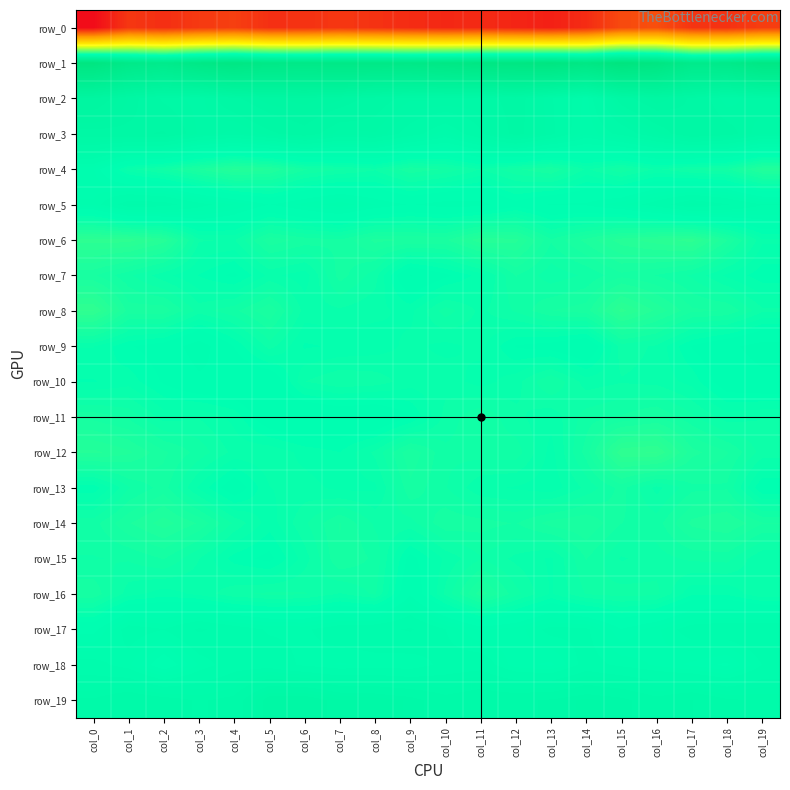

Rank the series at col_2 from lowest to highest value.

row_0, row_6, row_14, row_8, row_12, row_13, row_15, row_4, row_11, row_7, row_16, row_10, row_18, row_9, row_17, row_5, row_19, row_2, row_3, row_1